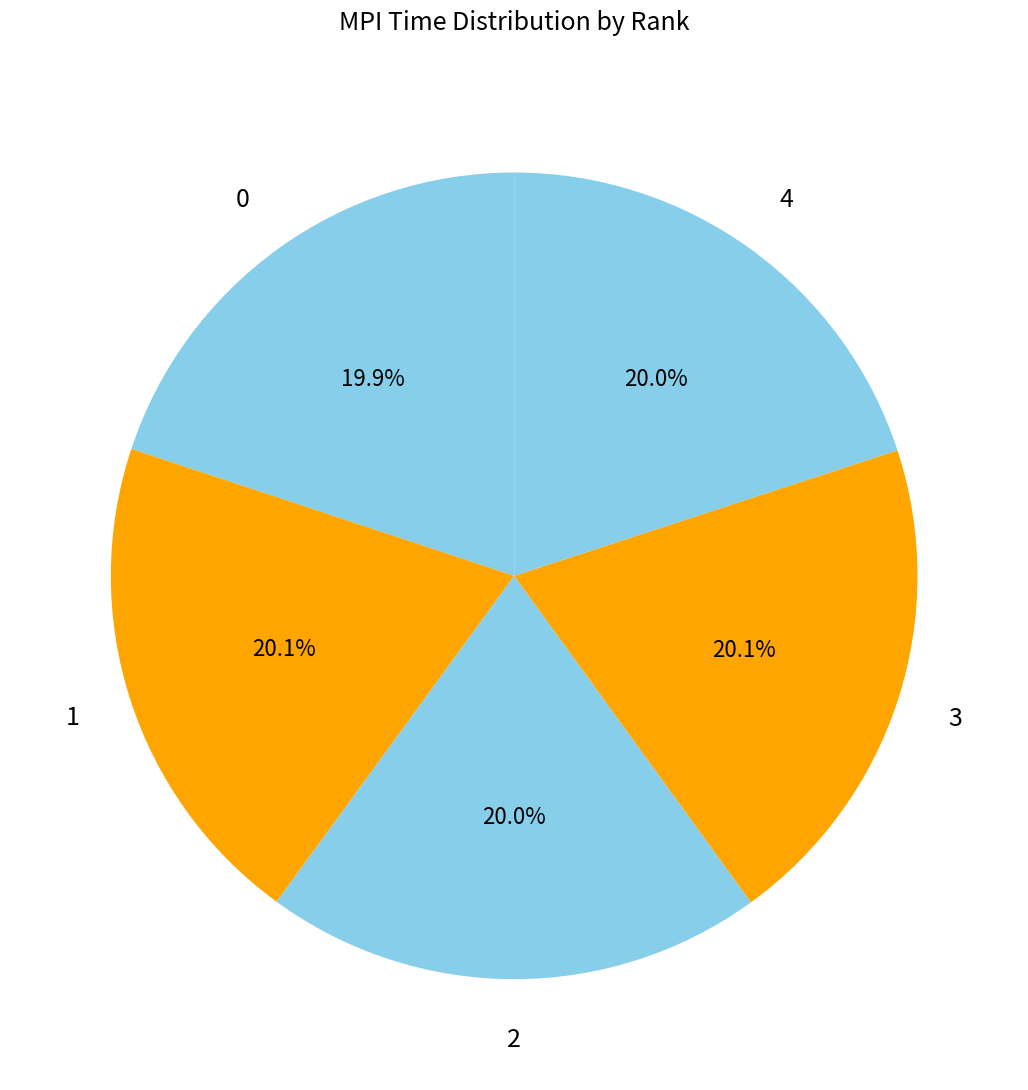

What portion of the pie excludes 4?

80.0%